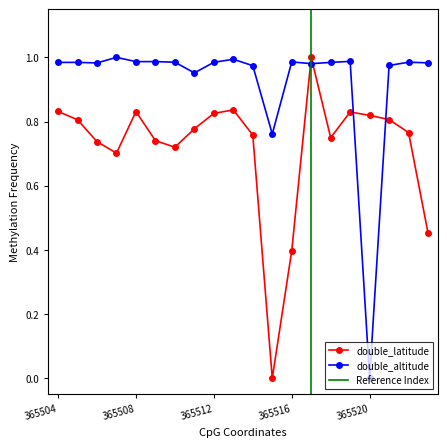

The double_latitude series shows 0.8 at 365522. True or false?

True